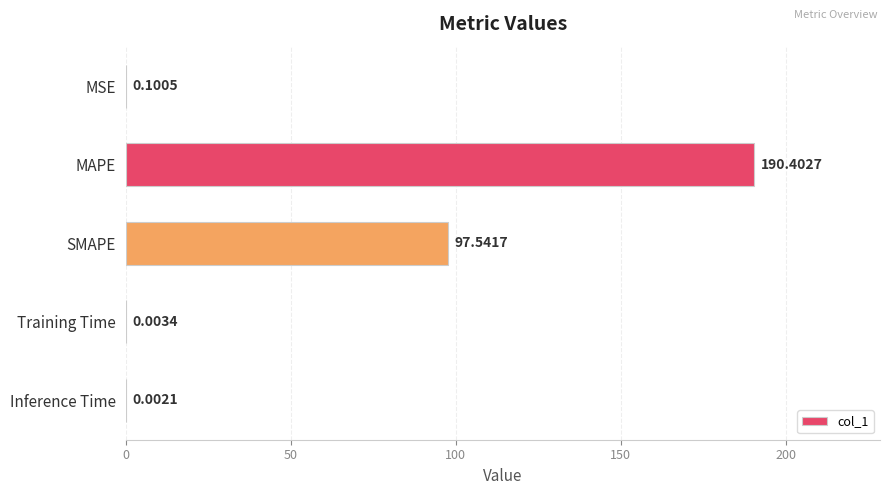

What is the change in value from SMAPE to Inference Time?

-97.5